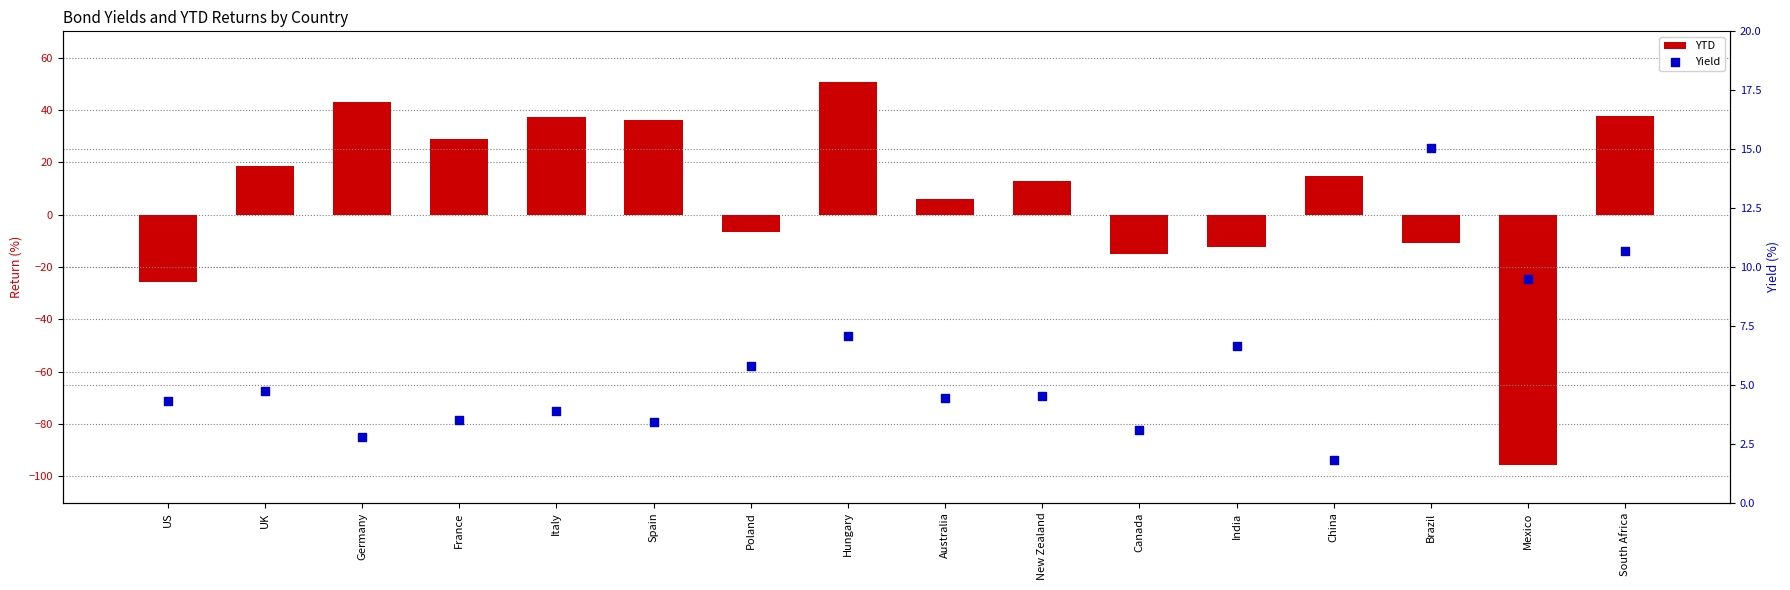

Which series reaches the minimum Y coordinate?

YTD